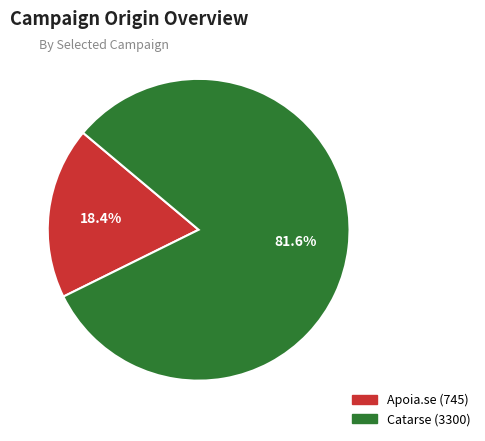

What percentage is the Apoia.se slice, to the nearest percent?

18%